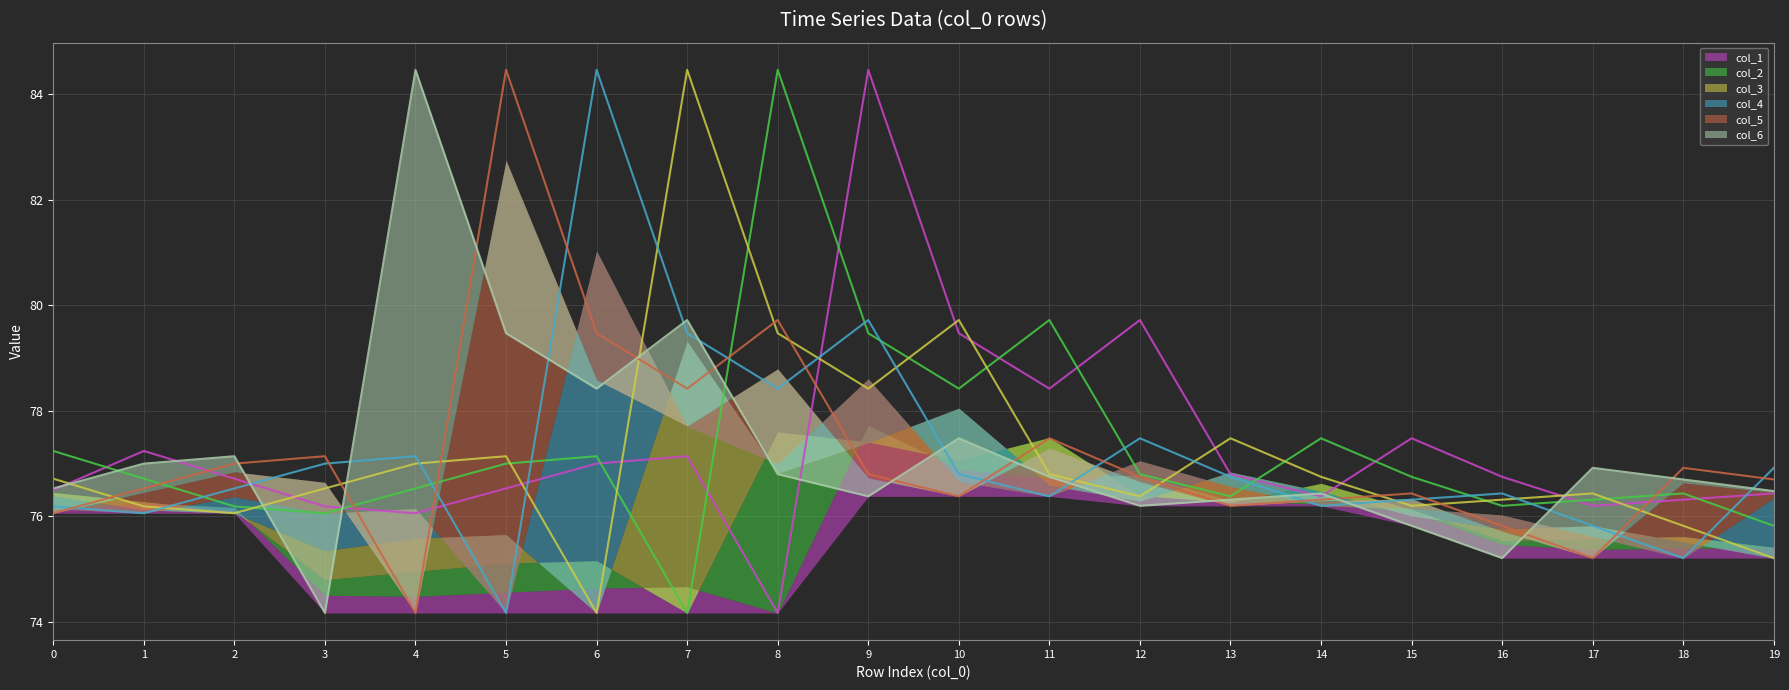

What is the total value across all series at 9?

475.2